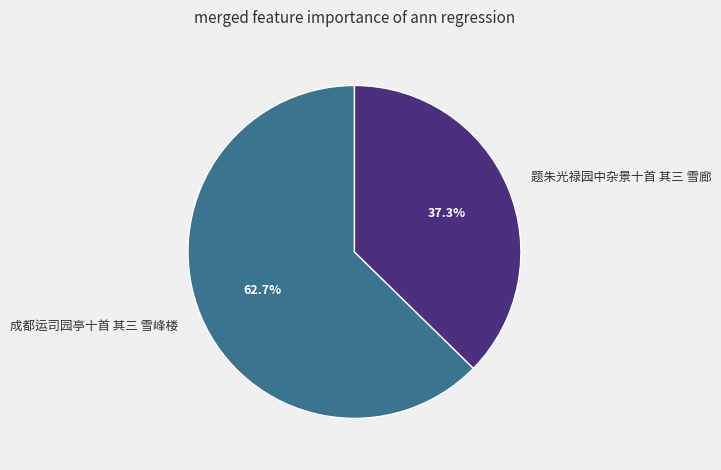

Is it true that 题朱光禄园中杂景十首 其三 雪廊 is 27% of the pie?

False